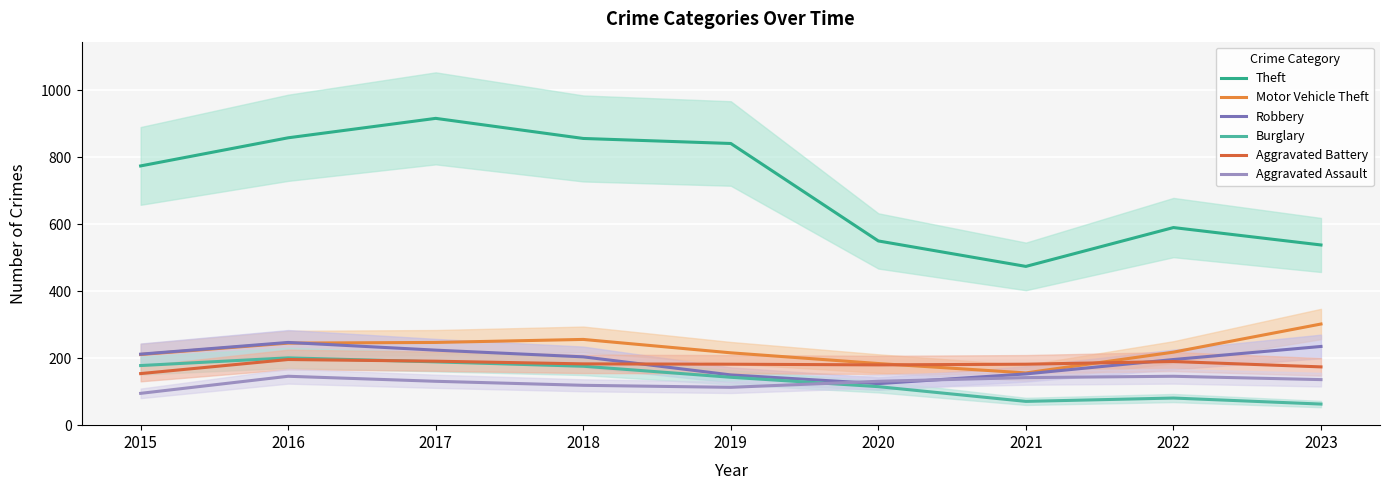

What is the sum of all Aggravated Battery values?

1632